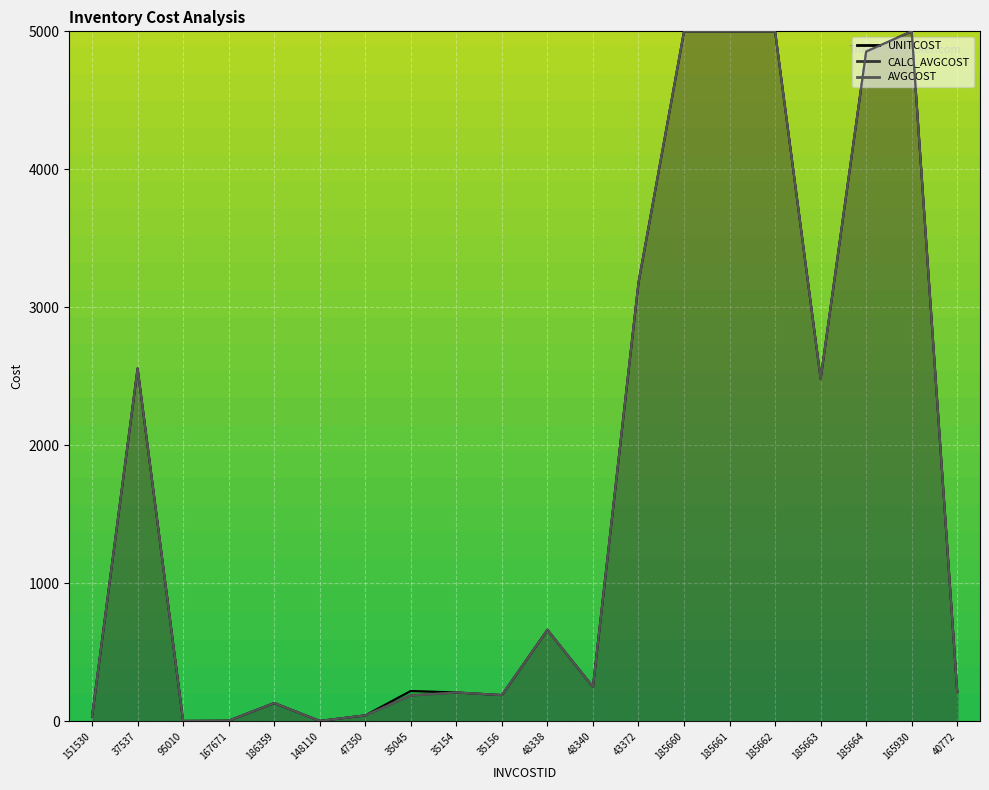

Reading left to right, what are all the values shown in this chart?

UNITCOST: 35.1	2557.3	2.5	4.5	132.7	3.0	43.2	220.2	209.1	190.2	663.0	249.6	3178.9	5000.0	5000.0	5000.0	2483.5	4853.5	5000.0	214.1
CALC_AVGCOST: 35.1	2557.3	3.3	4.5	132.7	3.0	43.2	187.2	209.1	190.2	663.0	249.6	3178.9	5000.0	5000.0	5000.0	2483.5	4853.5	5000.0	214.1
AVGCOST: 35.1	2557.3	3.3	4.5	132.7	3.0	43.2	187.2	209.1	190.2	663.0	249.6	3178.9	5000.0	5000.0	5000.0	2483.5	4853.5	5000.0	214.1